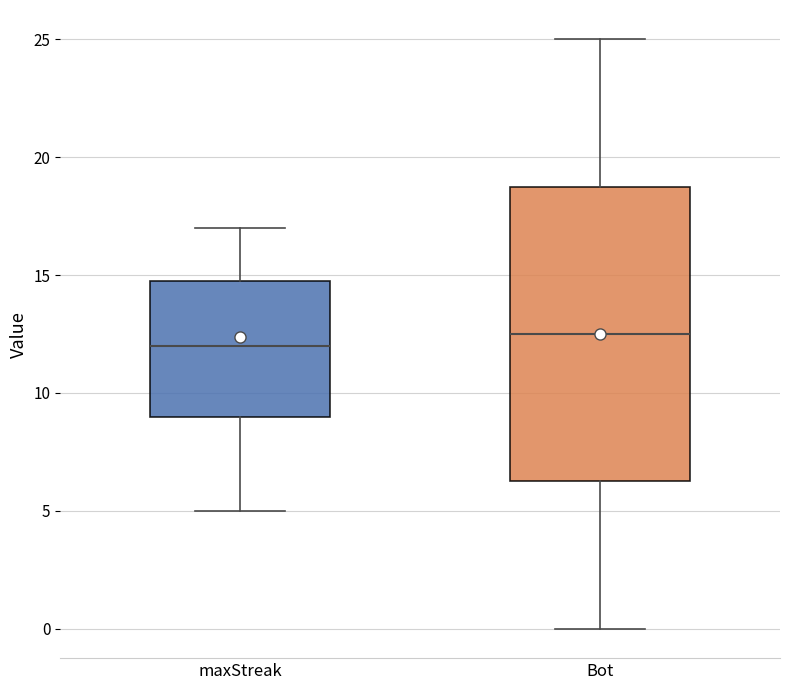

Reading left to right, transcribe this box plot: for each box, give where its median line is, the range the box spans, and where its two whiskers end, as read against the y-axis. The values are not printed on the chart, so give them approximately, as read against the axis.

maxStreak: median 12.0, box 9.0 to 15.0, whiskers 5.0 to 17.0
Bot: median 12.5, box 6.5 to 19.0, whiskers 0.0 to 25.0